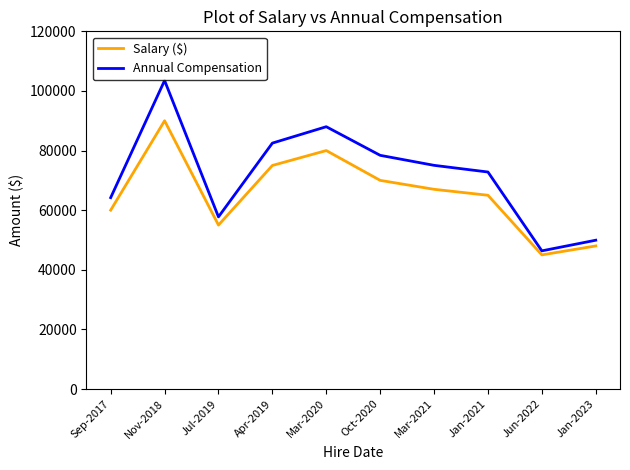

What is the difference between the Salary ($) values at Jan-2023 and Jul-2019?

7000